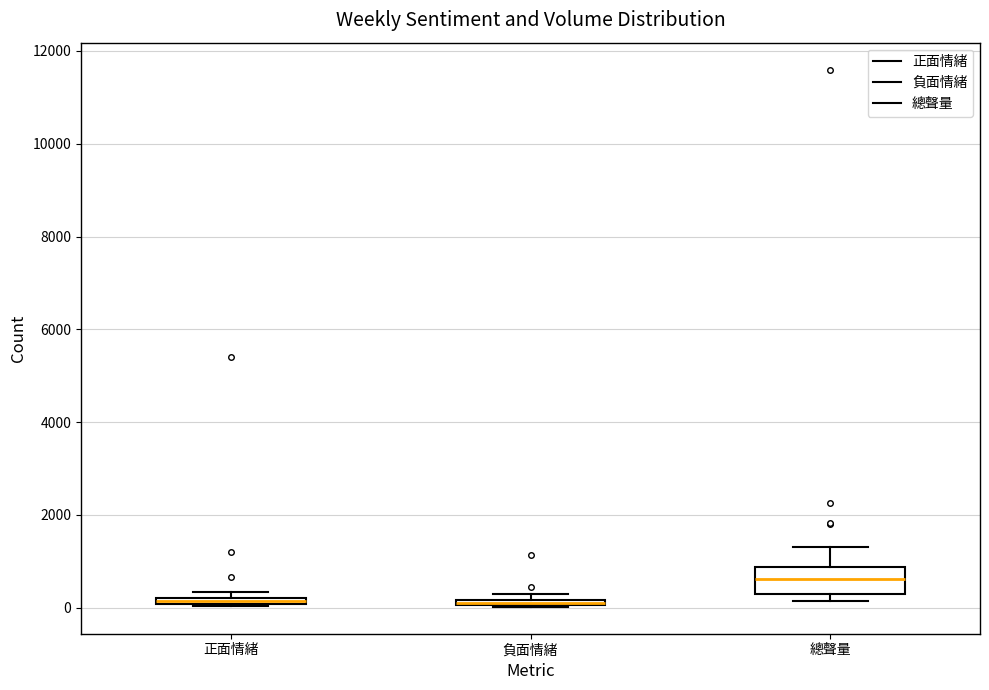

Where does the upper whisker of the box for 總聲量 end on the y-axis? The values are not printed on the chart, so give them approximately, as read against the axis.

1400